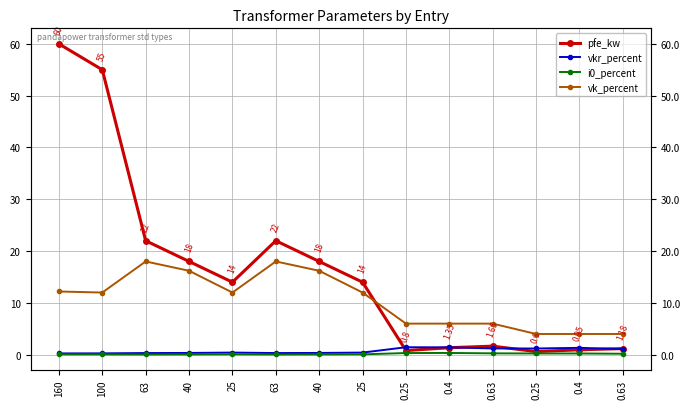

True or false: pfe_kw and i0_percent cross at least once.

False